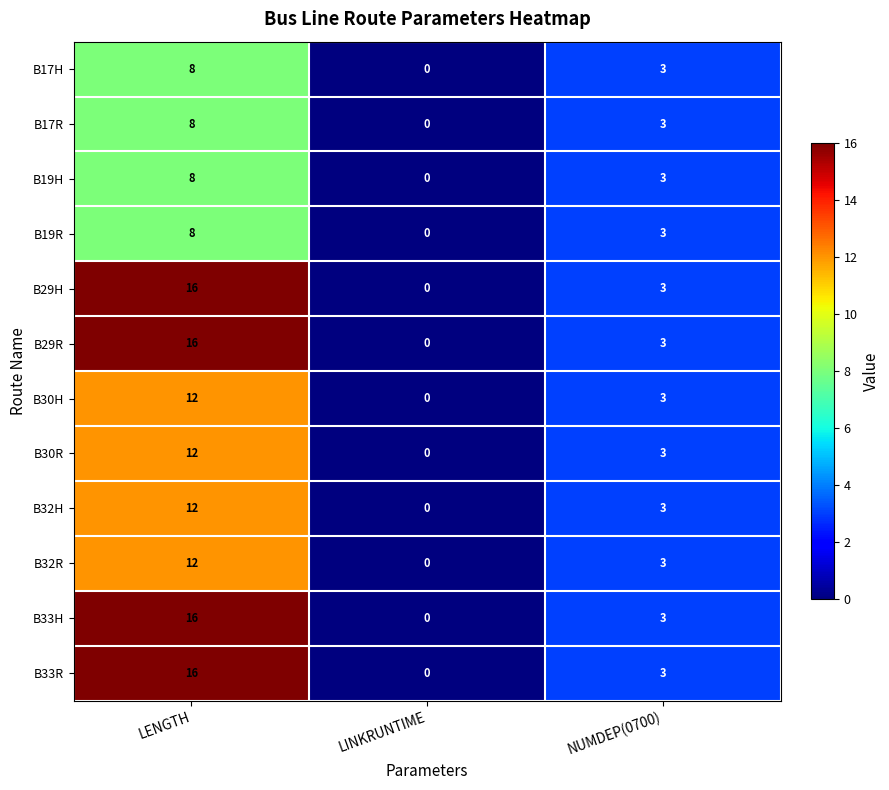

Which category has the lowest value across all series?

LINKRUNTIME